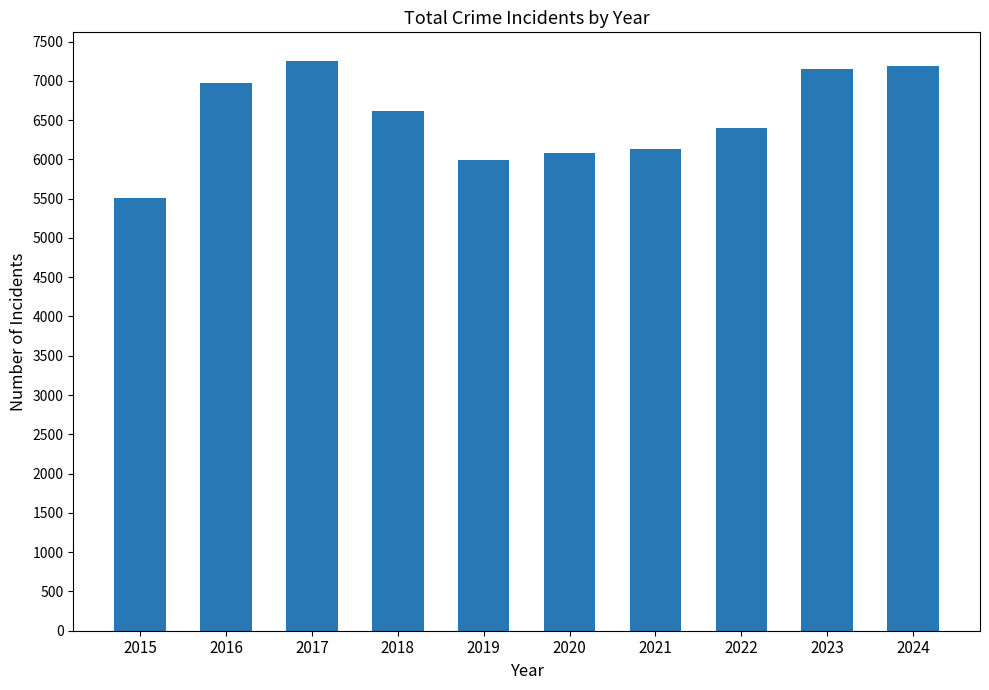

What is the value of the 3rd bar from the left?

7254